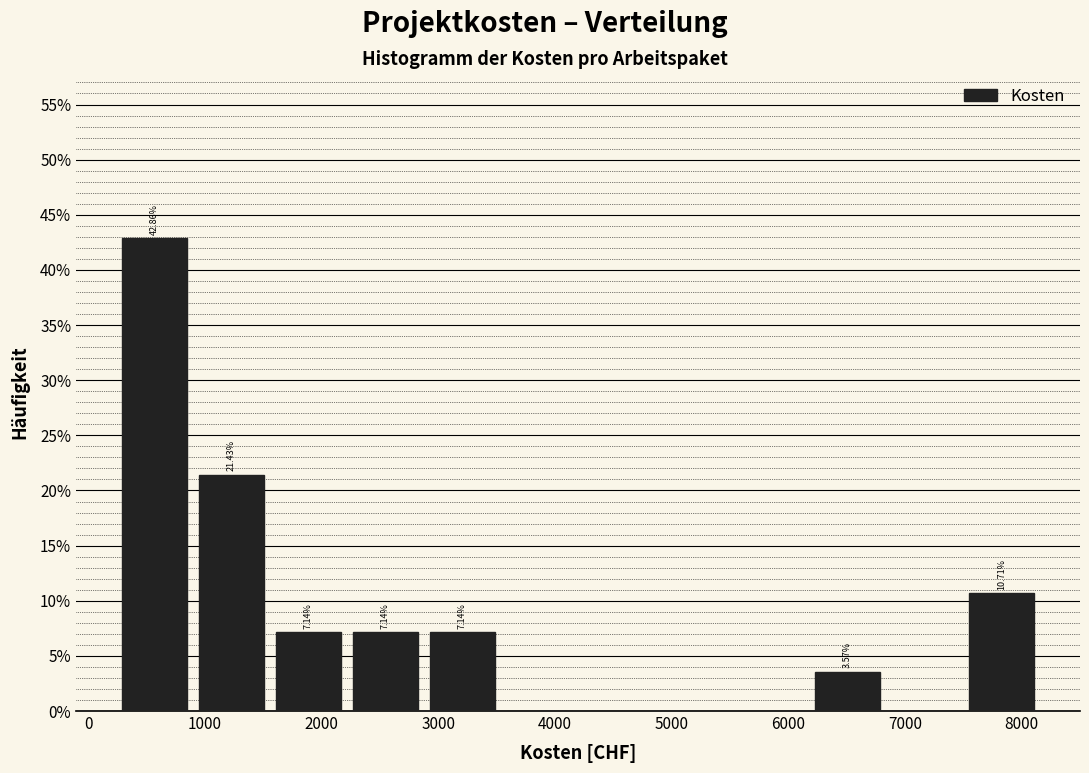

Over which range of the x-axis is the bar tallest?

200 to 900